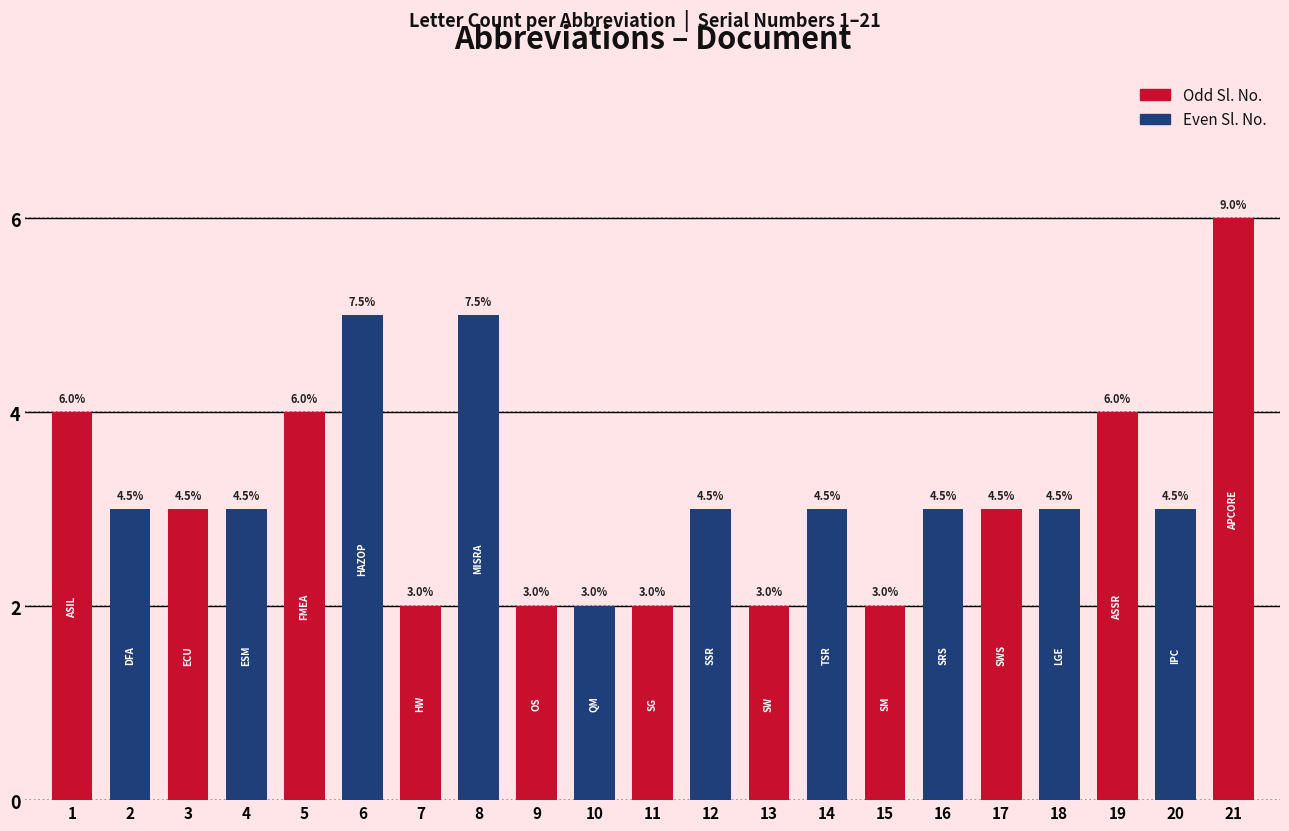

How many bars are there in total?

21